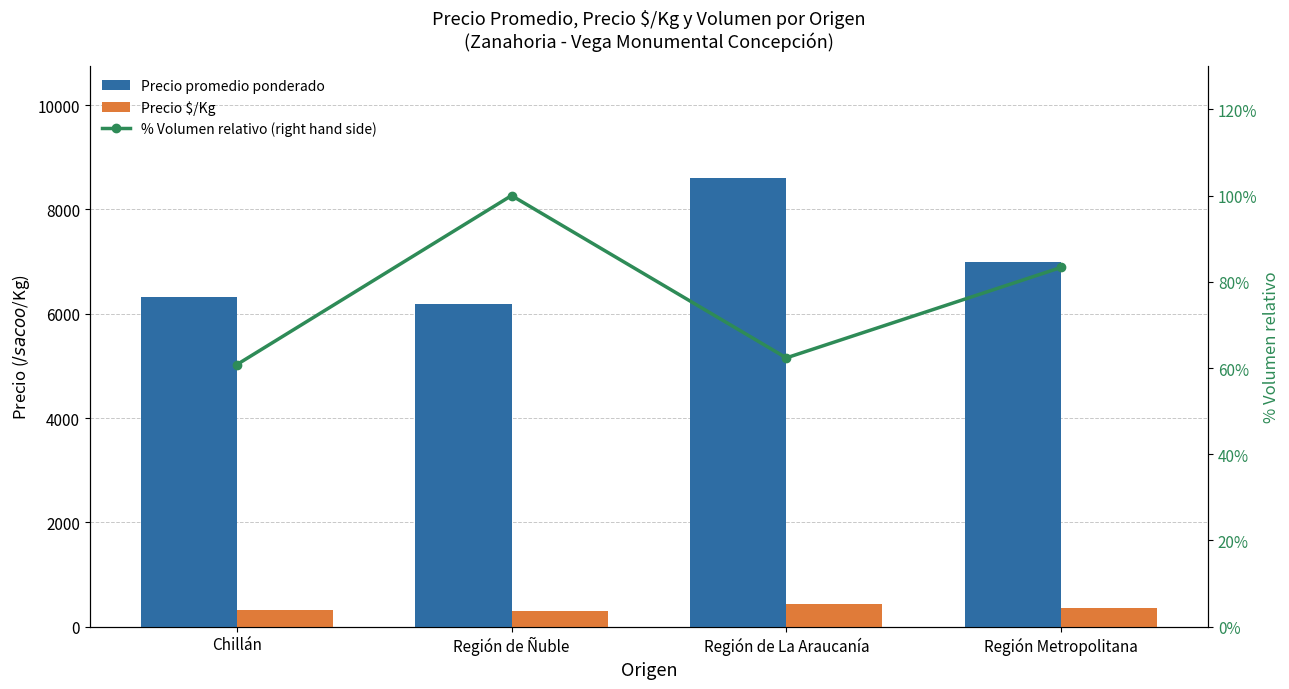

What value does the Precio $/Kg series have at Región Metropolitana?

350.0